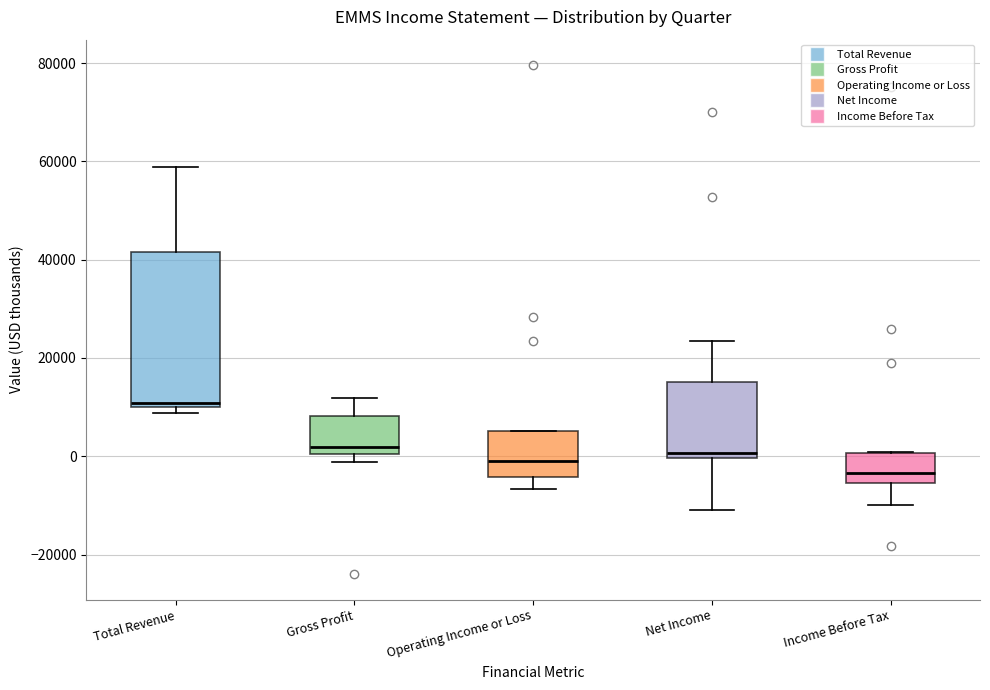

Which box has the lowest median line?

Income Before Tax